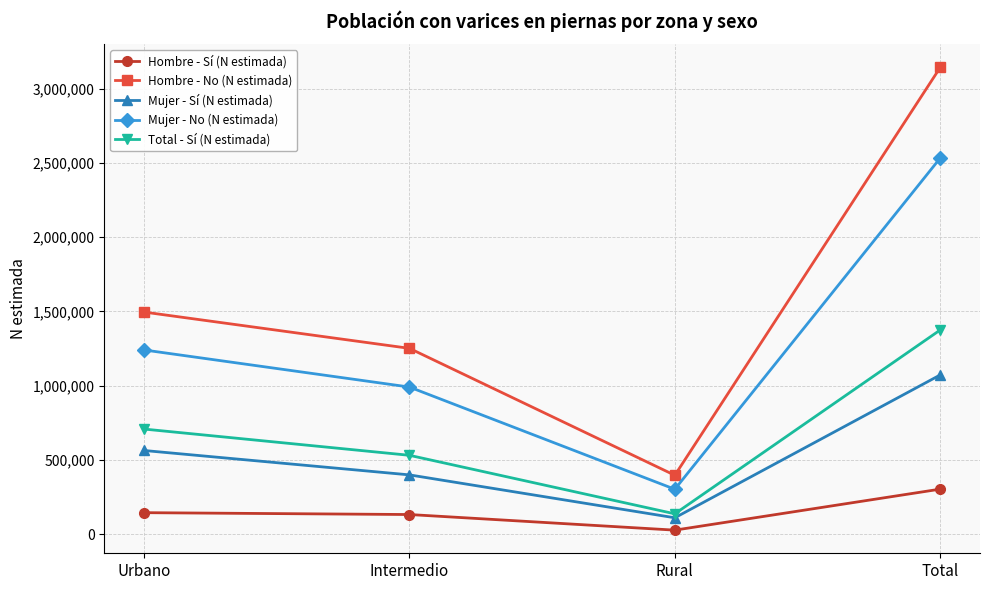

Does the chart have visible grid lines?

Yes